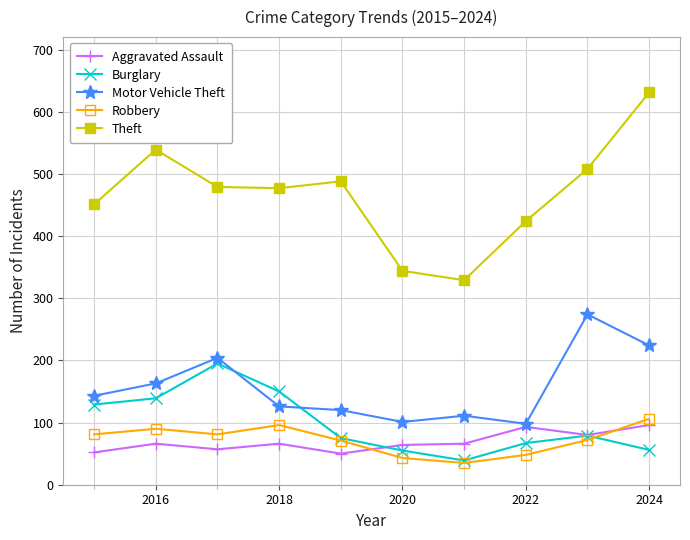

How many data points does each series have?

10